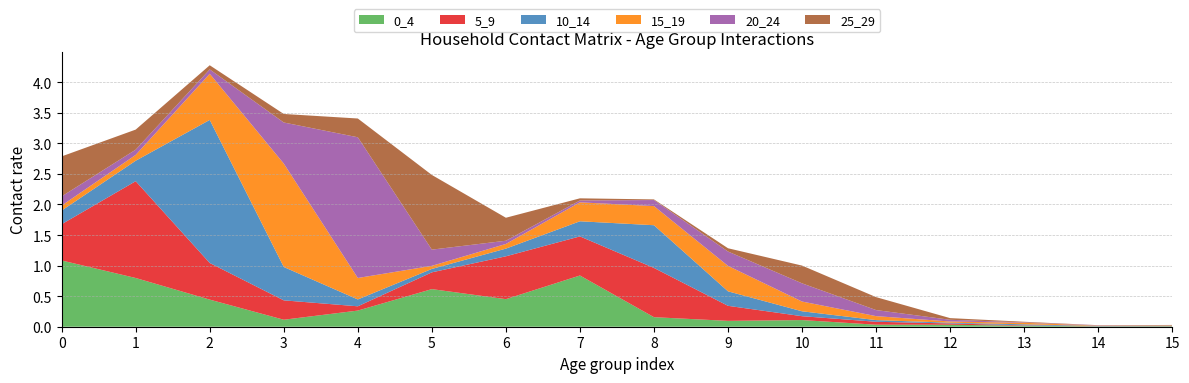

Reading right to left, what are all the values shown in this chart?

0_4: 0.0	0.0	0.0	0.0	0.0	0.1	0.1	0.2	0.8	0.5	0.6	0.3	0.1	0.4	0.8	1.1
5_9: 0.0	0.0	0.0	0.0	0.0	0.1	0.2	0.8	0.6	0.7	0.3	0.1	0.3	0.6	1.6	0.6
10_14: 0.0	0.0	0.0	0.0	0.0	0.1	0.2	0.7	0.2	0.1	0.1	0.1	0.5	2.3	0.3	0.2
15_19: 0.0	0.0	0.0	0.0	0.1	0.2	0.4	0.3	0.3	0.1	0.1	0.4	1.7	0.8	0.1	0.1
20_24: 0.0	0.0	0.0	0.0	0.1	0.3	0.2	0.1	0.0	0.1	0.3	2.3	0.7	0.1	0.1	0.2
25_29: 0.0	0.0	0.0	0.0	0.2	0.3	0.1	0.0	0.0	0.4	1.2	0.3	0.1	0.1	0.3	0.7